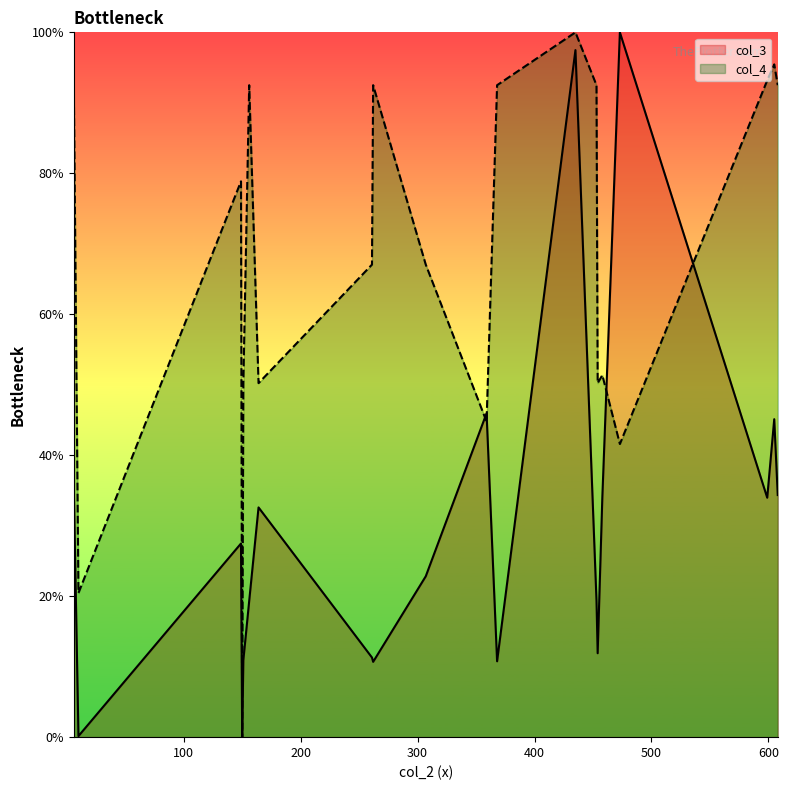

Reading left to right, extract all data points from this chart.

col_3: 6=35.5	10=0.2	149=27.5	150=0.0	151=10.9	156=19.3	164=32.6	261=11.3	262=10.7	307=22.8	359=46.0	368=10.8	435=97.5	453=19.4	454=11.9	458=34.0	473=100.0	599=34.0	605=45.1	608=34.4
col_4: 6=92.5	10=20.5	149=78.9	150=0.0	151=50.2	156=92.5	164=50.2	261=67.0	262=92.5	307=67.0	359=44.8	368=92.5	435=100.0	453=92.5	454=50.2	458=51.4	473=41.6	599=93.2	605=95.5	608=92.5